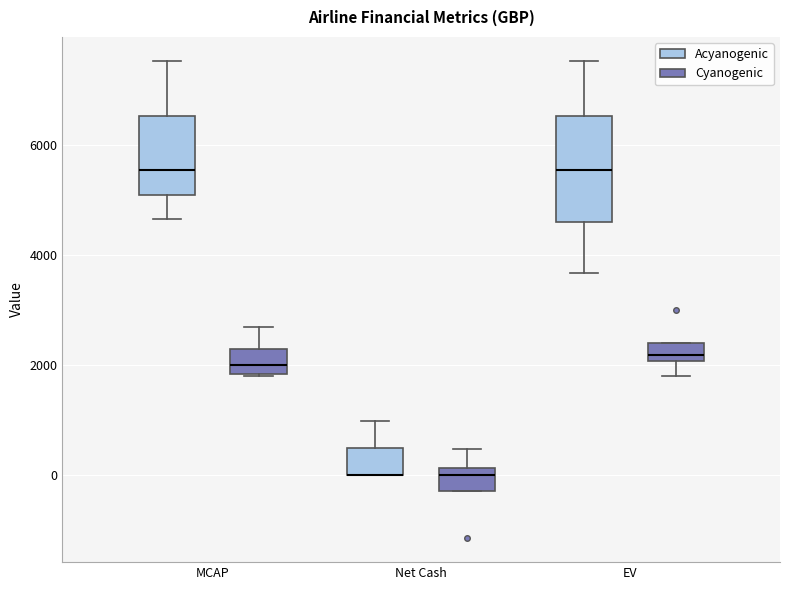

Where does the upper whisker of the box for EV (Acyanogenic) end on the y-axis? The values are not printed on the chart, so give them approximately, as read against the axis.

7600